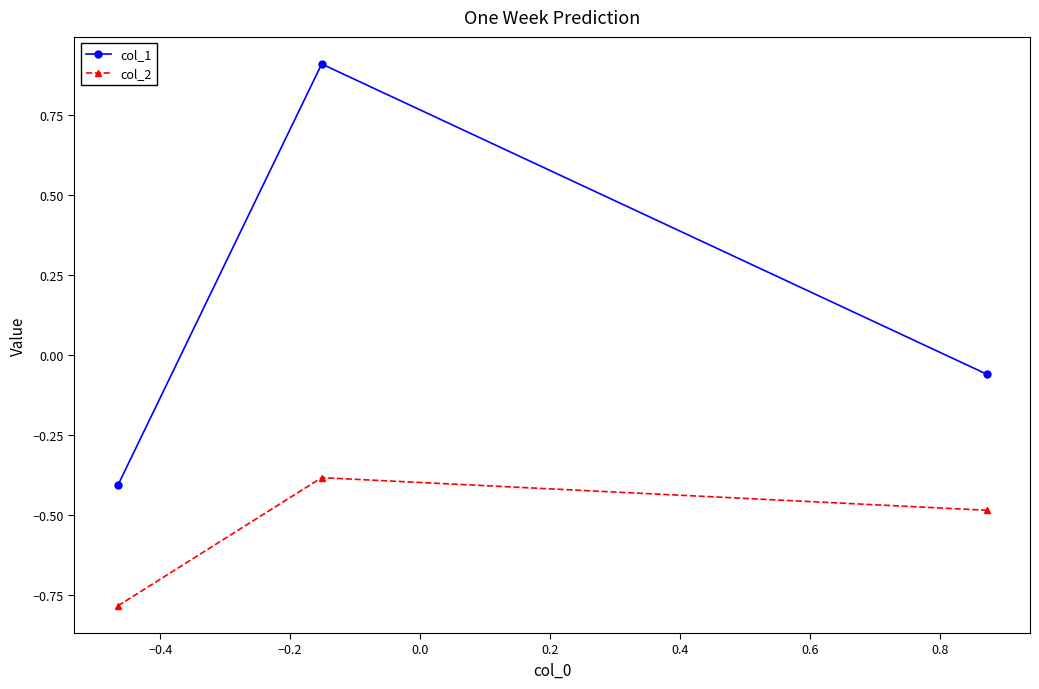

What is the difference between the maximum and minimum values in the col_1 series?

1.3